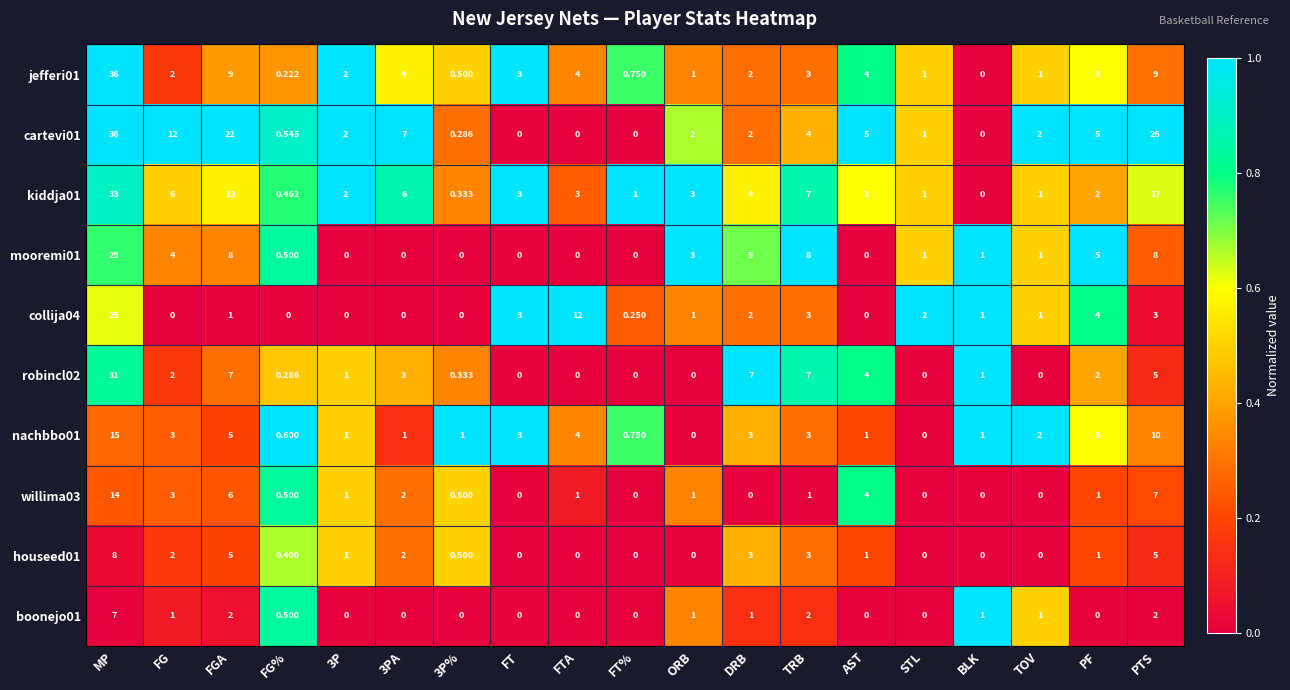

Where does the mooremi01 series first go above 1?

MP